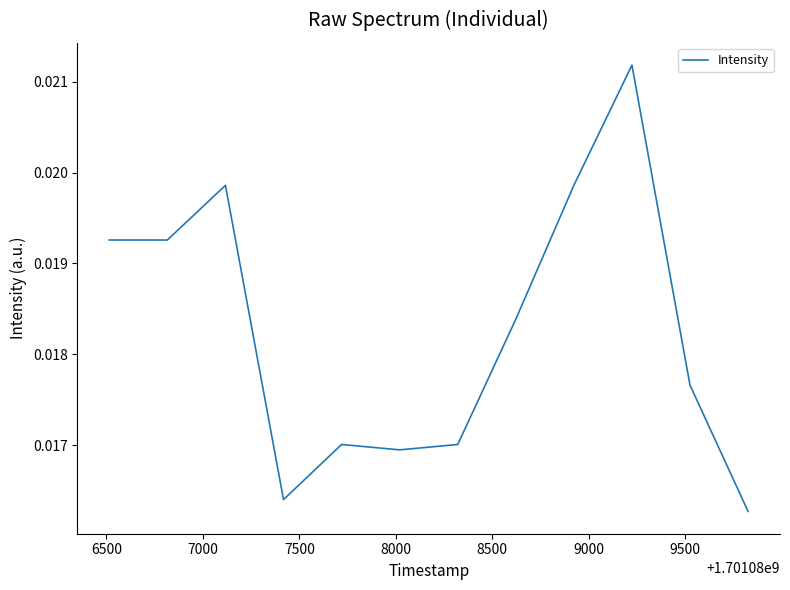

How many lines are shown in the chart?

1